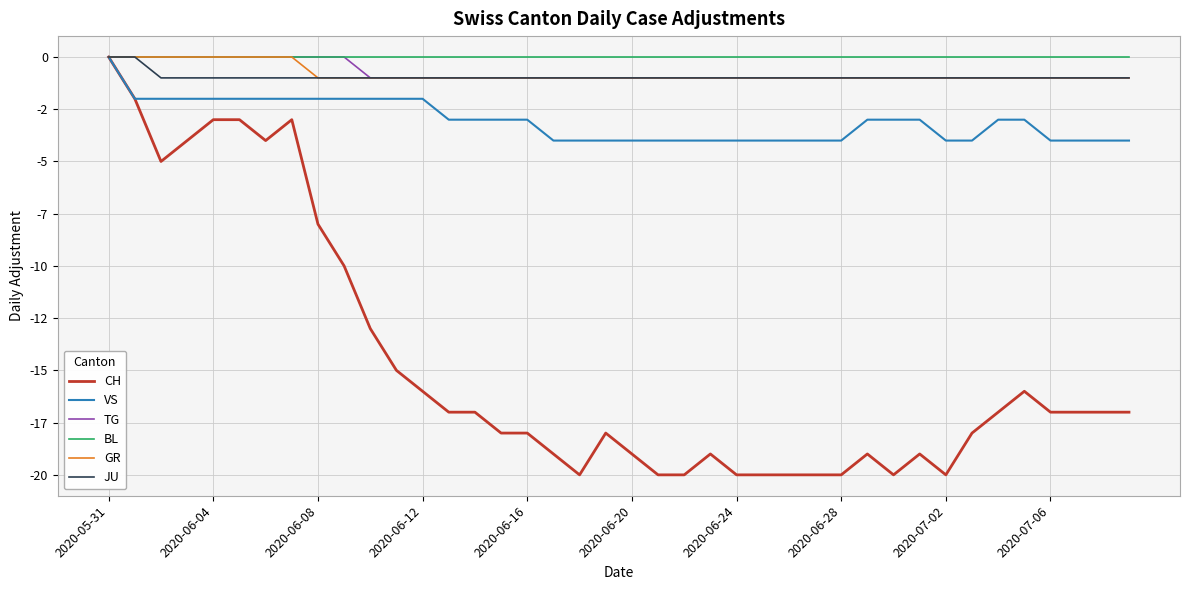

What is the value of the CH point at the 39th from the left?

-17